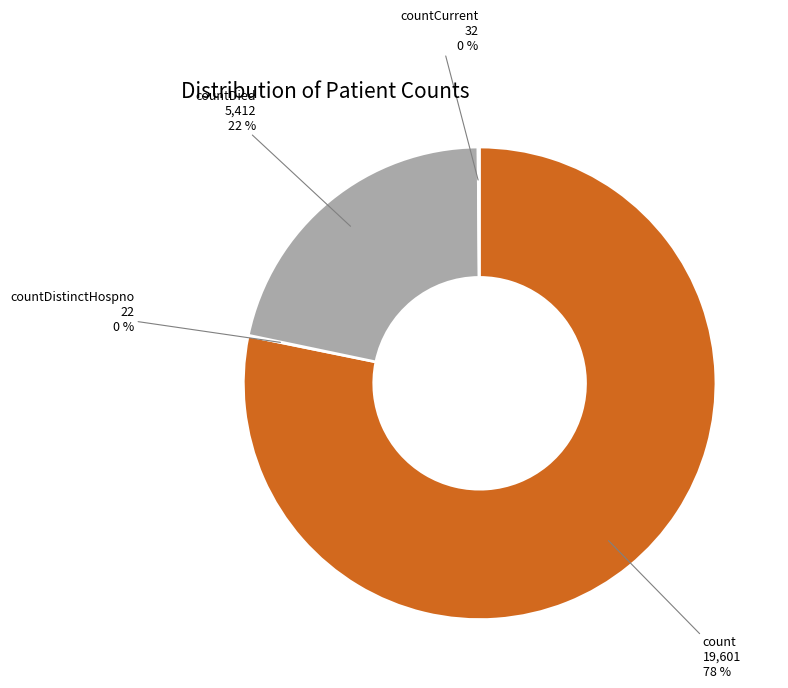

Is there a majority slice in this chart?

Yes